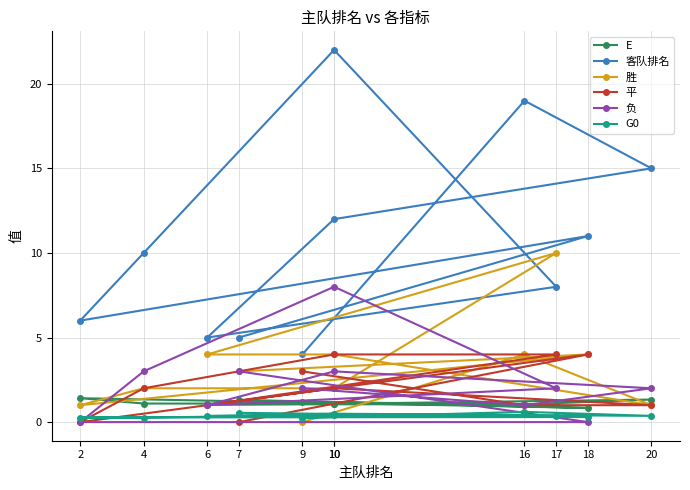

What is the lowest value of the 客队排名 series?

4.0